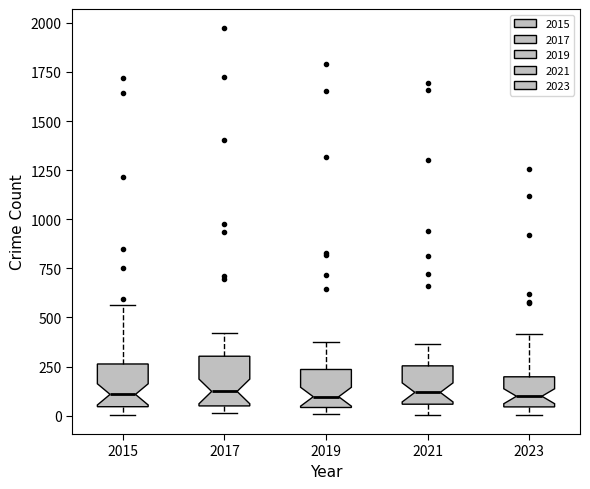

Reading left to right, read every box against the y-axis: the position of its median line, the range the box covers, and the ends of its whiskers. The values are not printed on the chart, so give them approximately, as read against the axis.

2015: median 100, box 50 to 250, whiskers 0 to 550
2017: median 100, box 50 to 300, whiskers 0 to 400
2019: median 100, box 50 to 250, whiskers 0 to 400
2021: median 100, box 50 to 250, whiskers 0 to 350
2023: median 100, box 50 to 200, whiskers 0 to 400